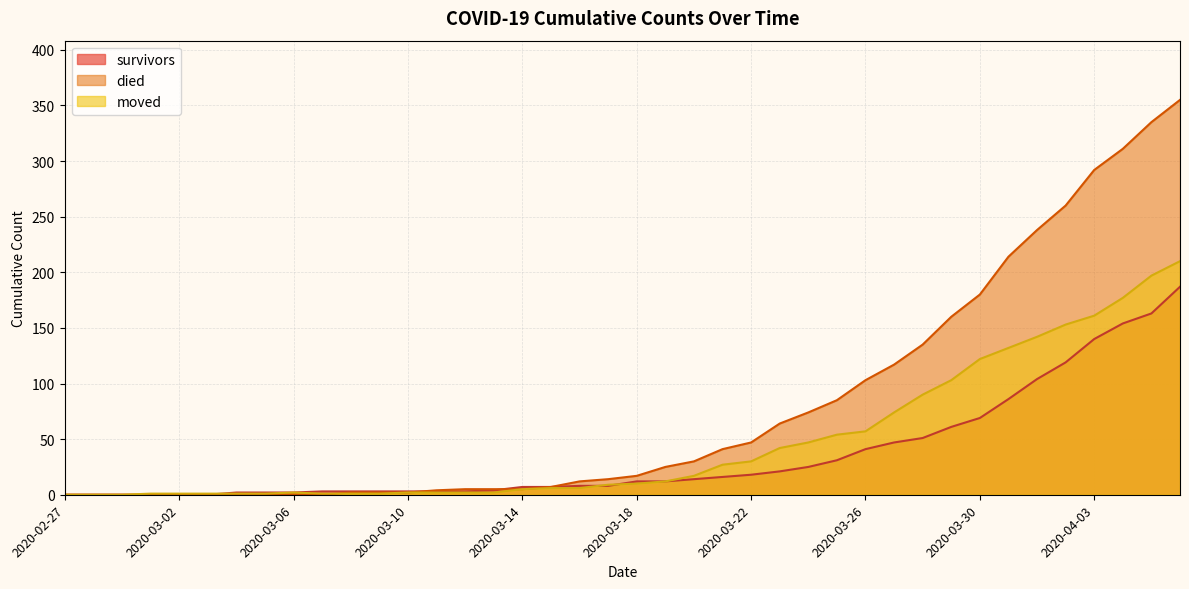

Reading left to right, what are all the values shown in this chart?

survivors: 0	0	0	0	0	0	2	2	2	3	3	3	3	3	3	4	7	7	8	8	12	12	14	16	18	21	25	31	41	47	51	61	69	86	104	119	140	154	163	187
died: 0	0	0	0	0	0	0	0	0	0	2	2	2	4	5	5	5	7	12	14	17	25	30	41	47	64	74	85	103	117	135	160	180	214	238	260	292	311	335	355
moved: 0	0	0	1	1	1	1	1	2	1	1	1	2	2	2	2	5	6	6	9	10	12	17	27	30	42	47	54	57	74	90	103	122	132	142	153	161	177	197	210